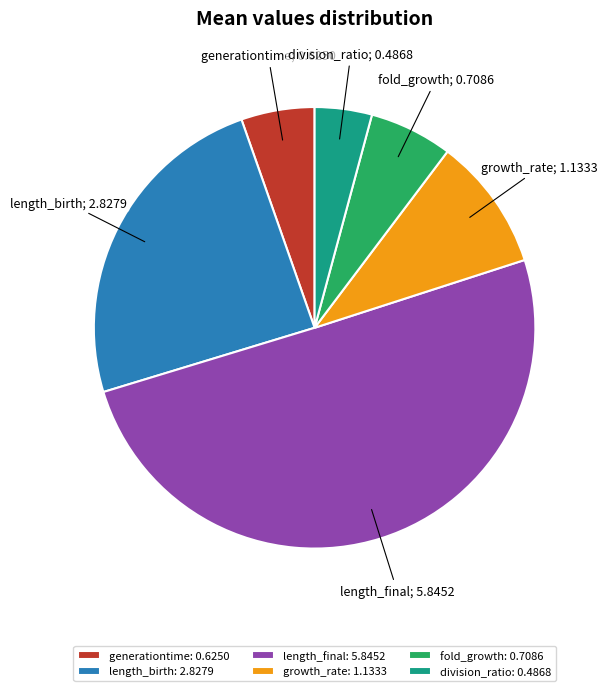

Combined, do growth_rate: 1.1333 and division_ratio: 0.4868 account for over 50%?

No